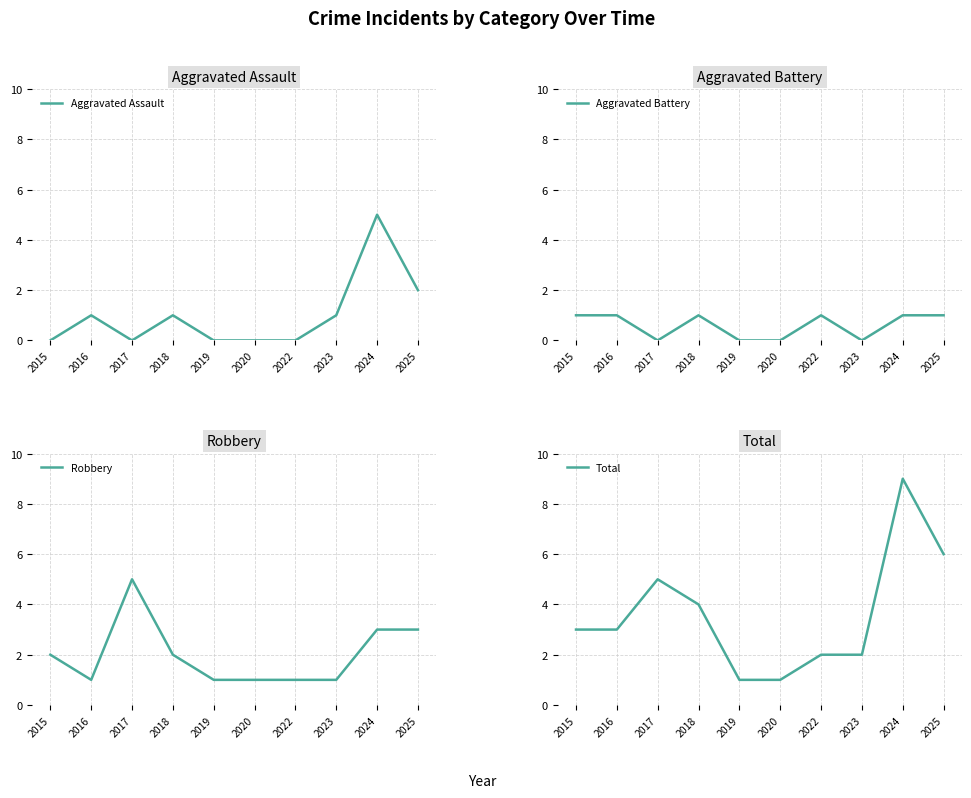

Reading left to right, transcribe all the data shown in this chart.

Aggravated Assault: 2015=0	2016=1	2017=0	2018=1	2019=0	2020=0	2022=0	2023=1	2024=5	2025=2
Aggravated Battery: 2015=1	2016=1	2017=0	2018=1	2019=0	2020=0	2022=1	2023=0	2024=1	2025=1
Robbery: 2015=2	2016=1	2017=5	2018=2	2019=1	2020=1	2022=1	2023=1	2024=3	2025=3
Total: 2015=3	2016=3	2017=5	2018=4	2019=1	2020=1	2022=2	2023=2	2024=9	2025=6